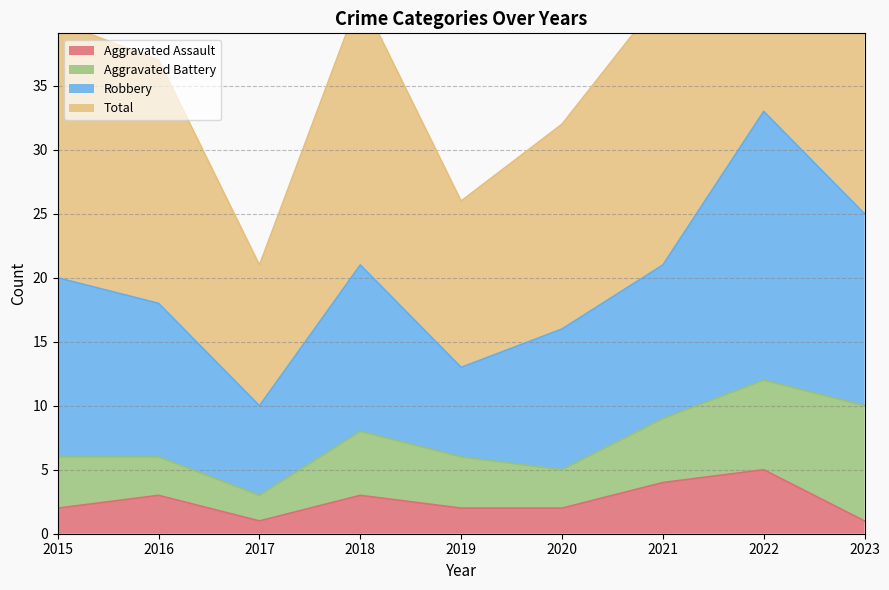

At which label does Total first exceed 40?

2018